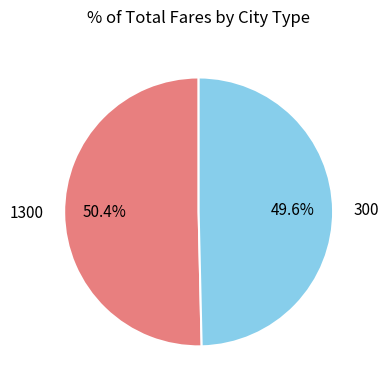

Do 1300 and 300 together represent more than half of the pie?

Yes